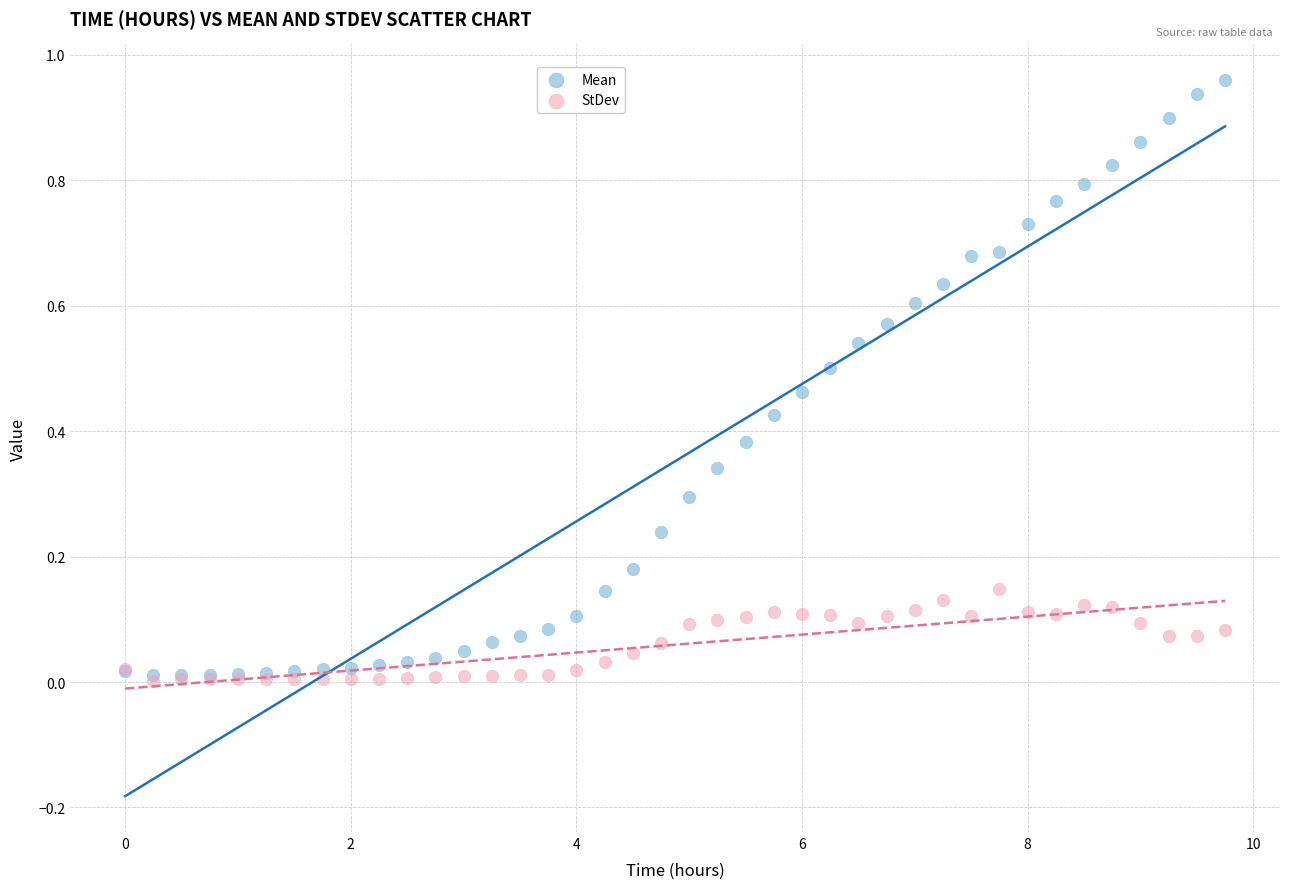

What are all the series names shown in the legend?

Mean, StDev